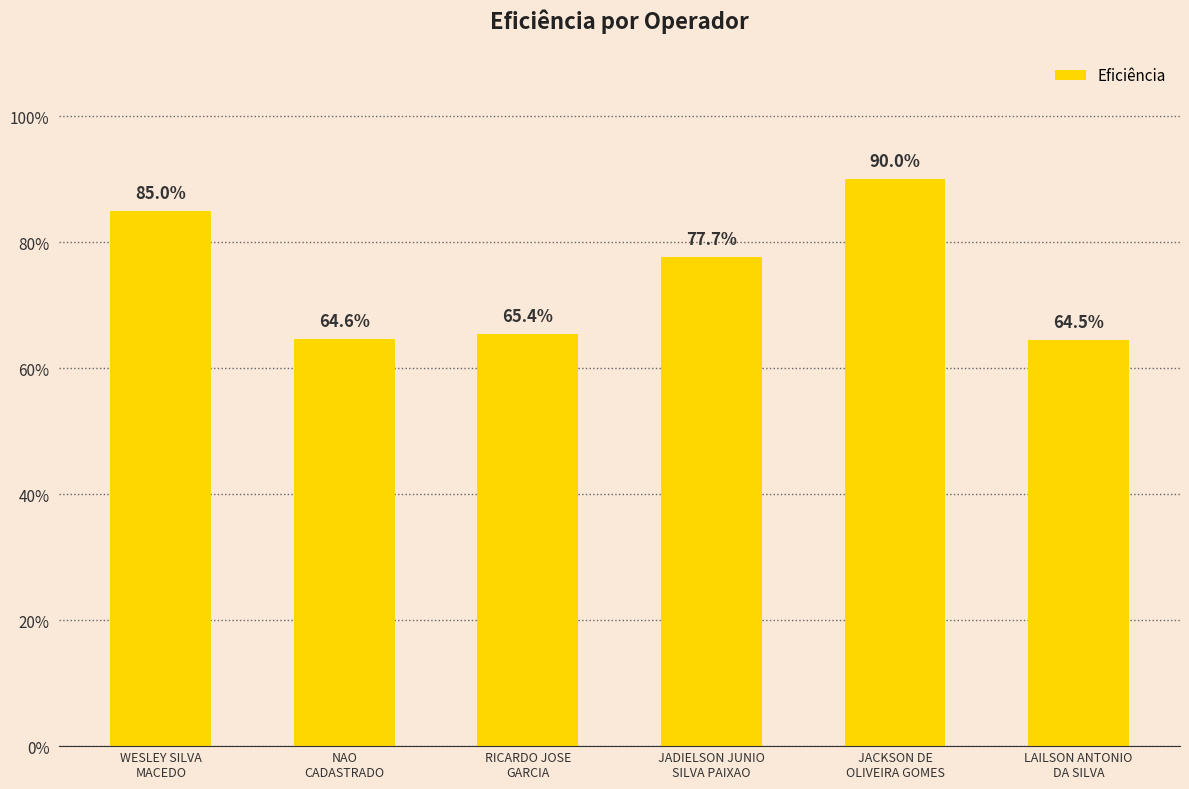

What is the value of the 2nd bar from the left?

0.6